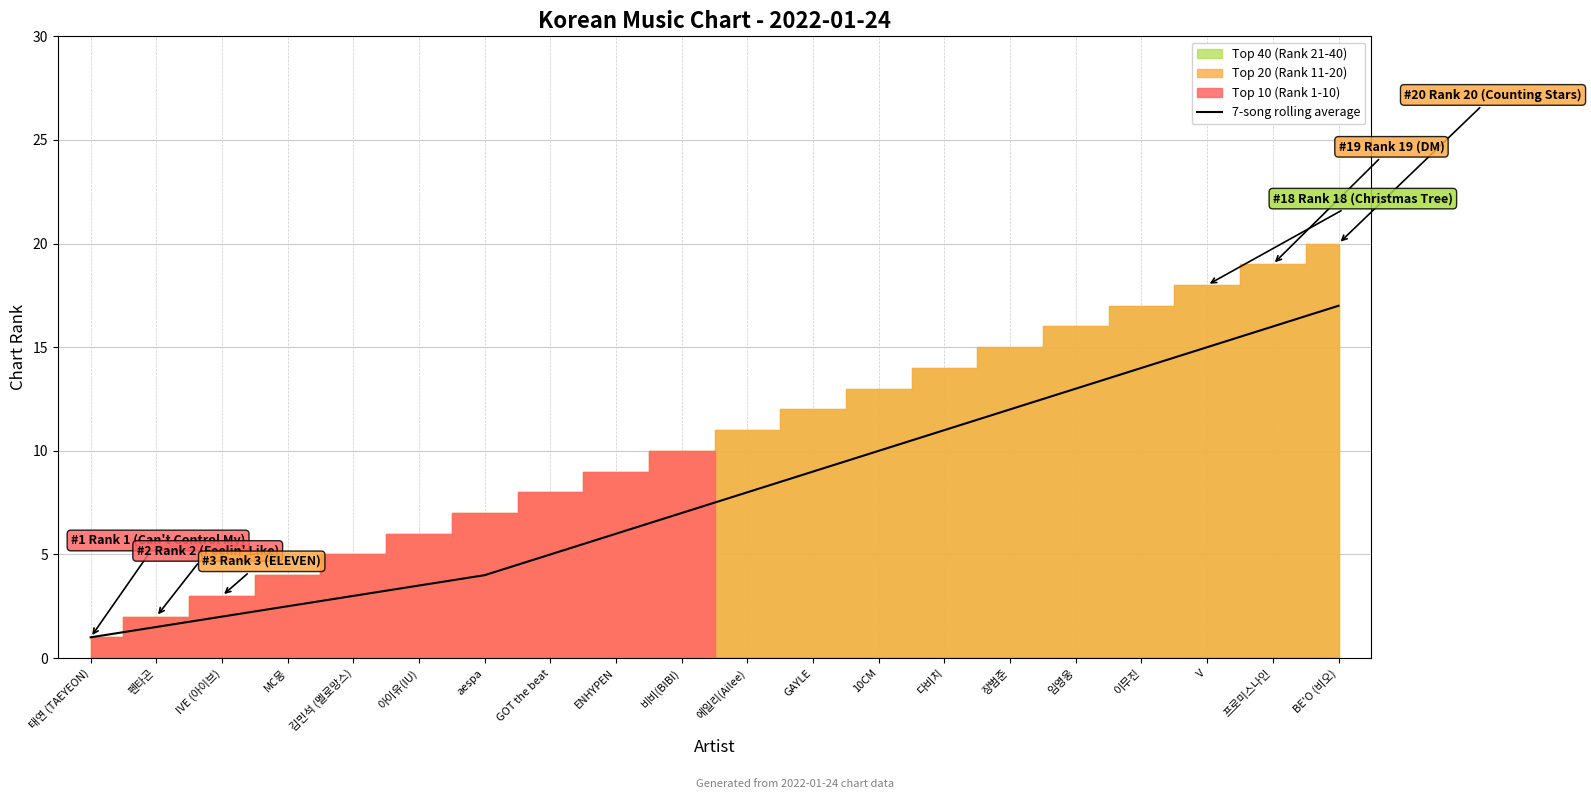

True or false: the data shows 2.0 at IVE (아이브).

True